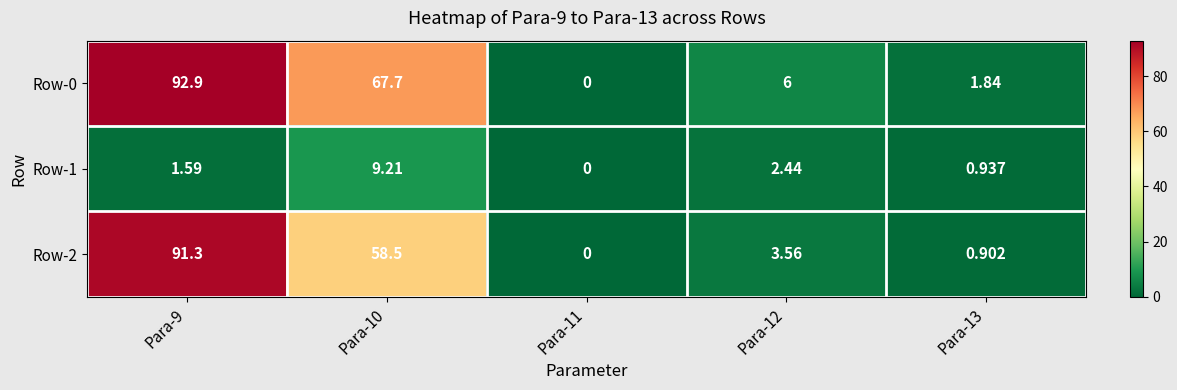

How many categories are shown in the chart?

5